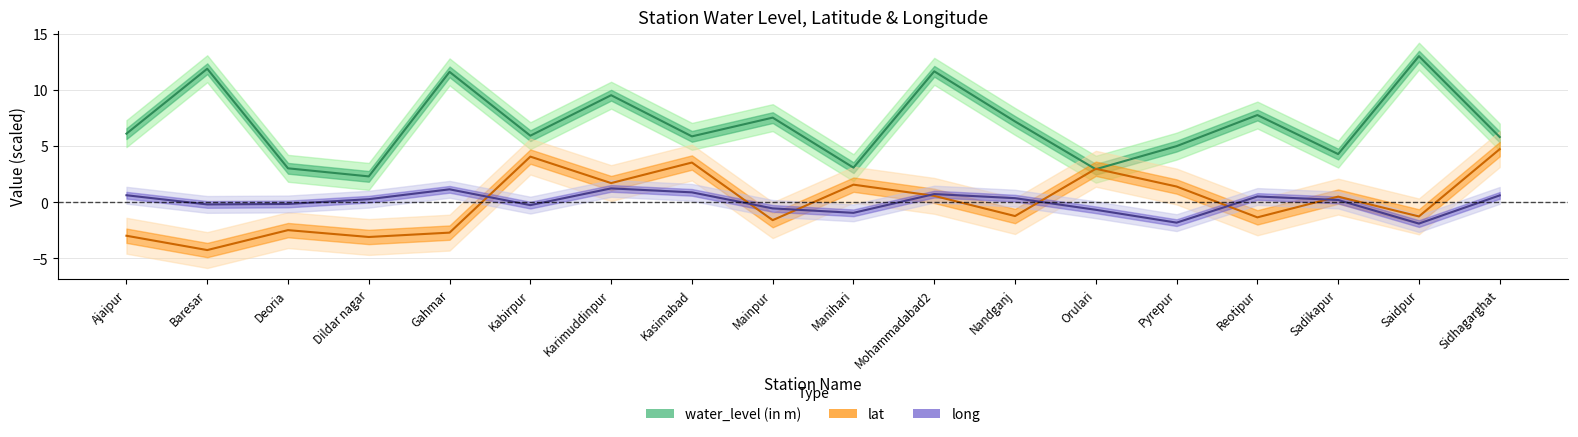

True or false: long has more than 0 interior local peaks.

True